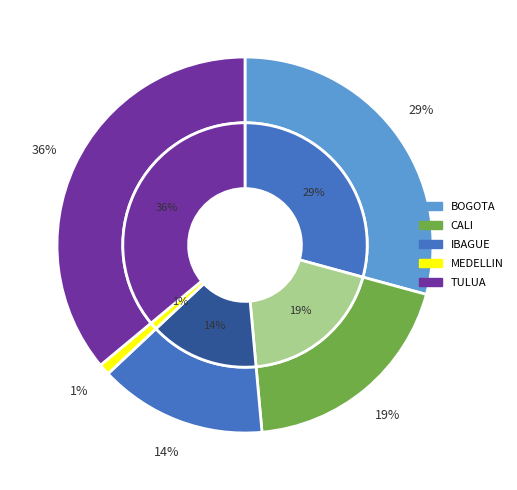

To the nearest percent, what is the difference between the largest and smallest slice percentages?

35%